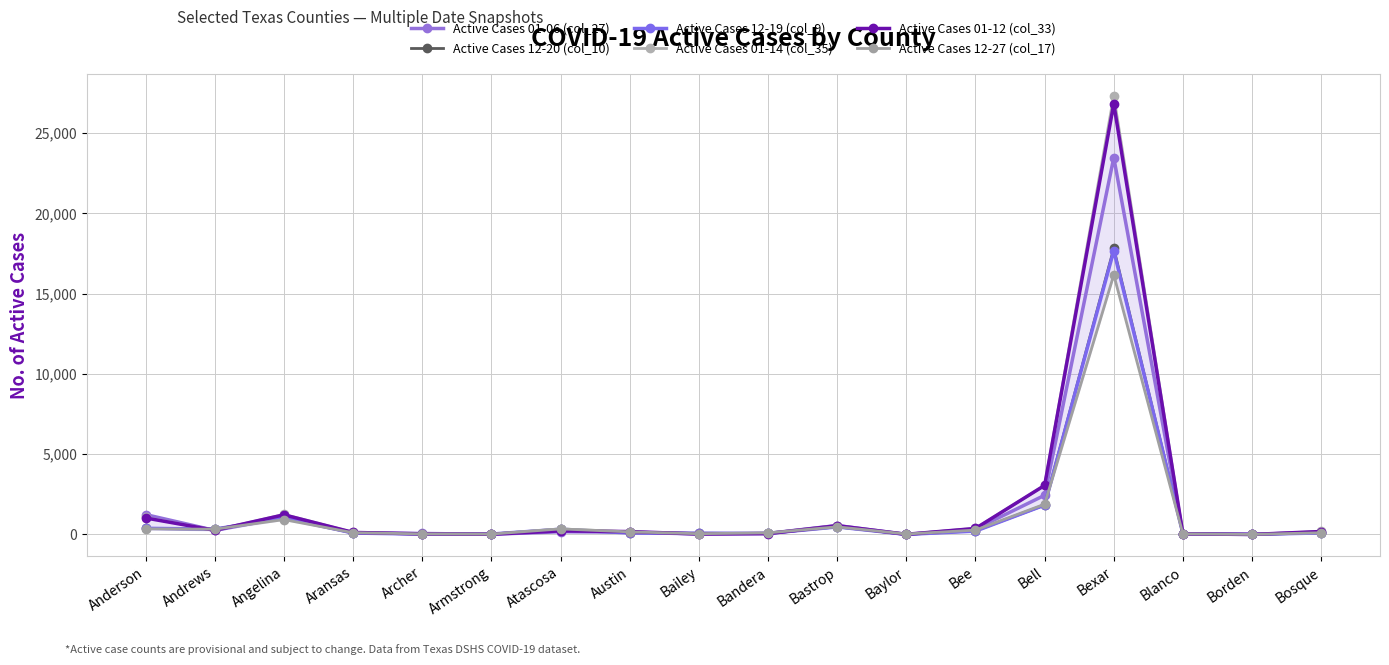

What is the difference between the Active Cases 12-19 (col_9) values at Borden and Aransas?

80